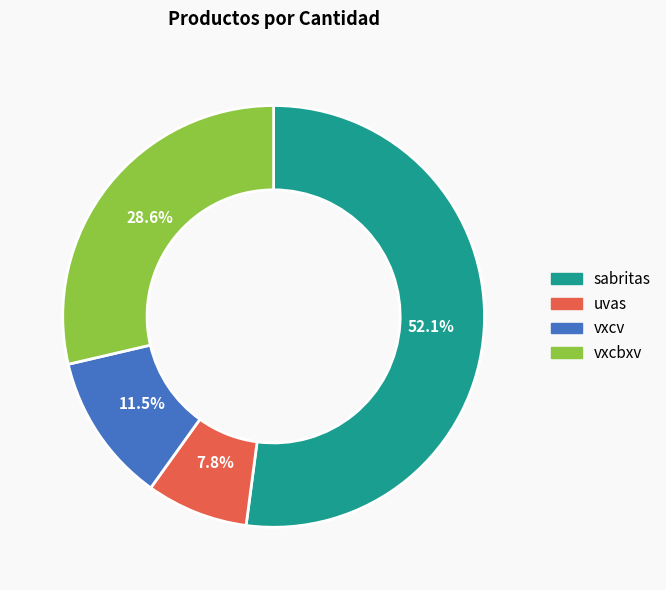

Rank the categories by value from lowest to highest.

uvas, vxcv, vxcbxv, sabritas